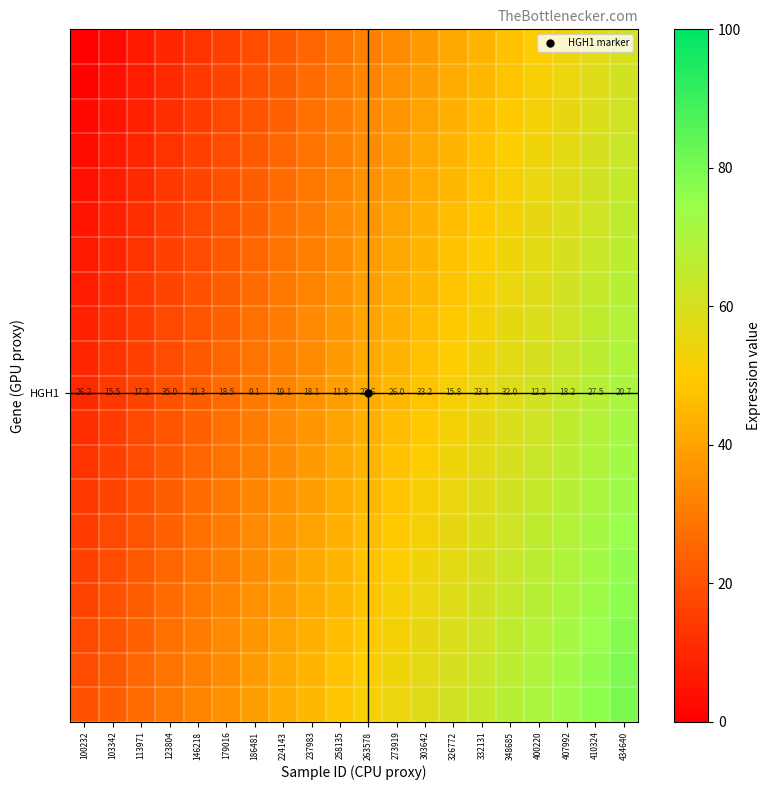

At which category does the chart reach its peak across all series?

434640